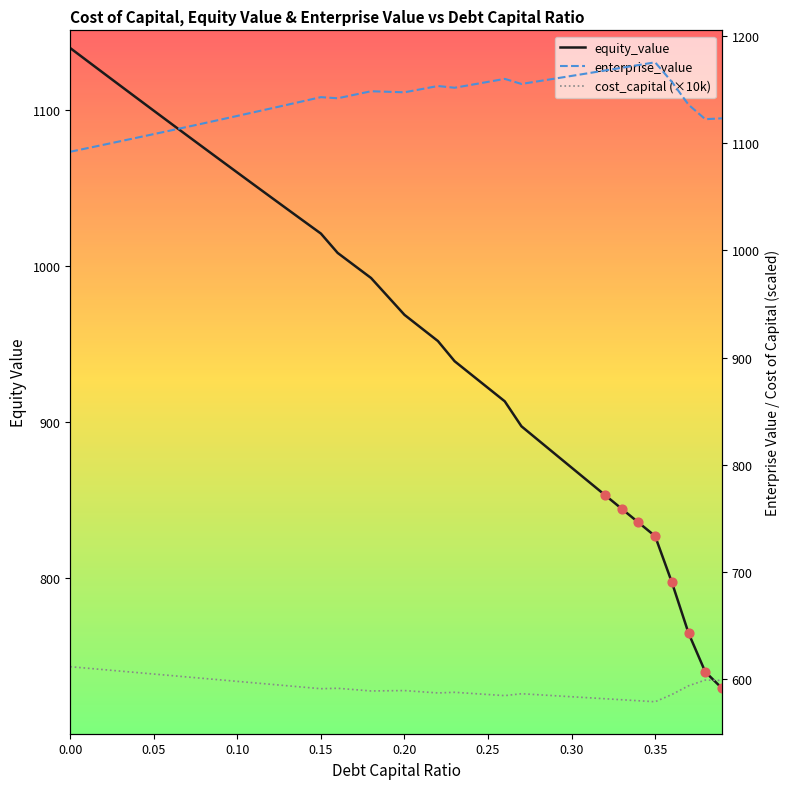

Which series contains the highest Y value?

enterprise_value